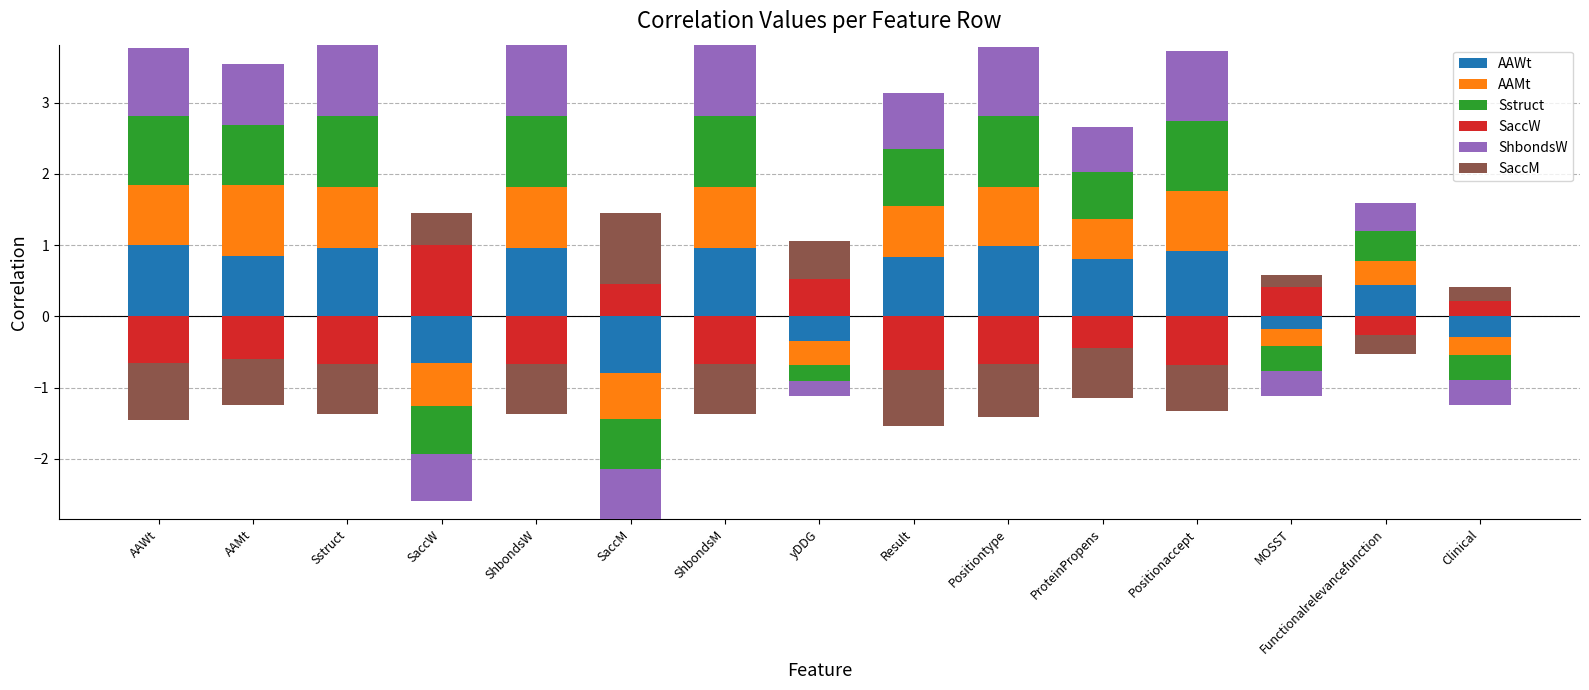

What position from the left is ShbondsM?

7